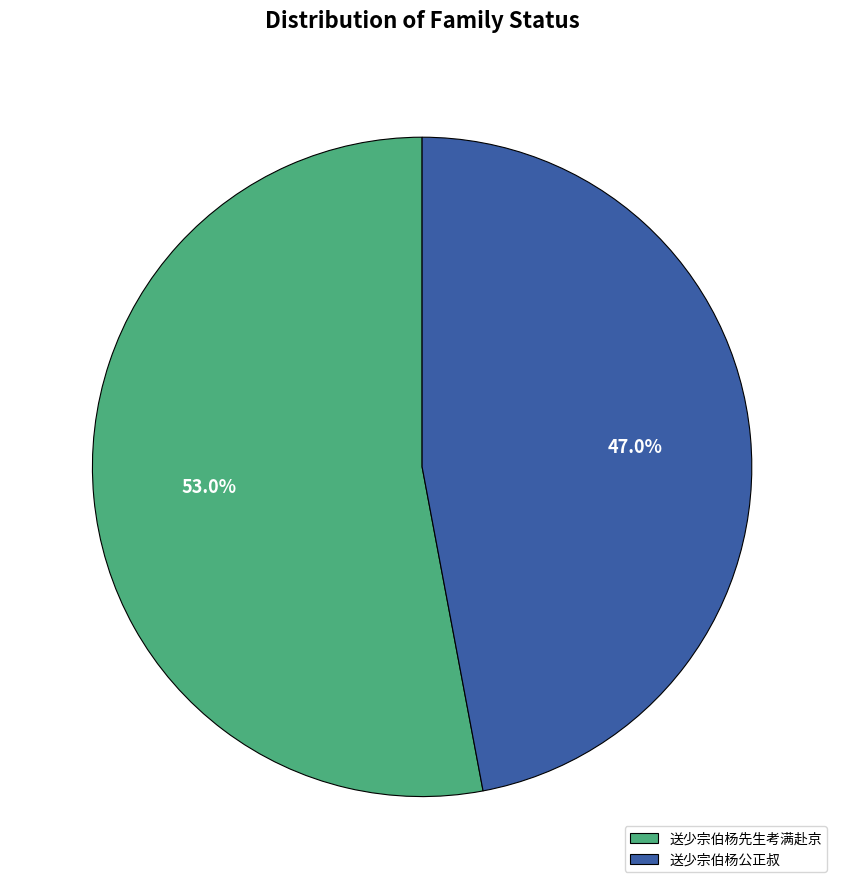

Which category accounts for the majority?

送少宗伯杨先生考满赴京